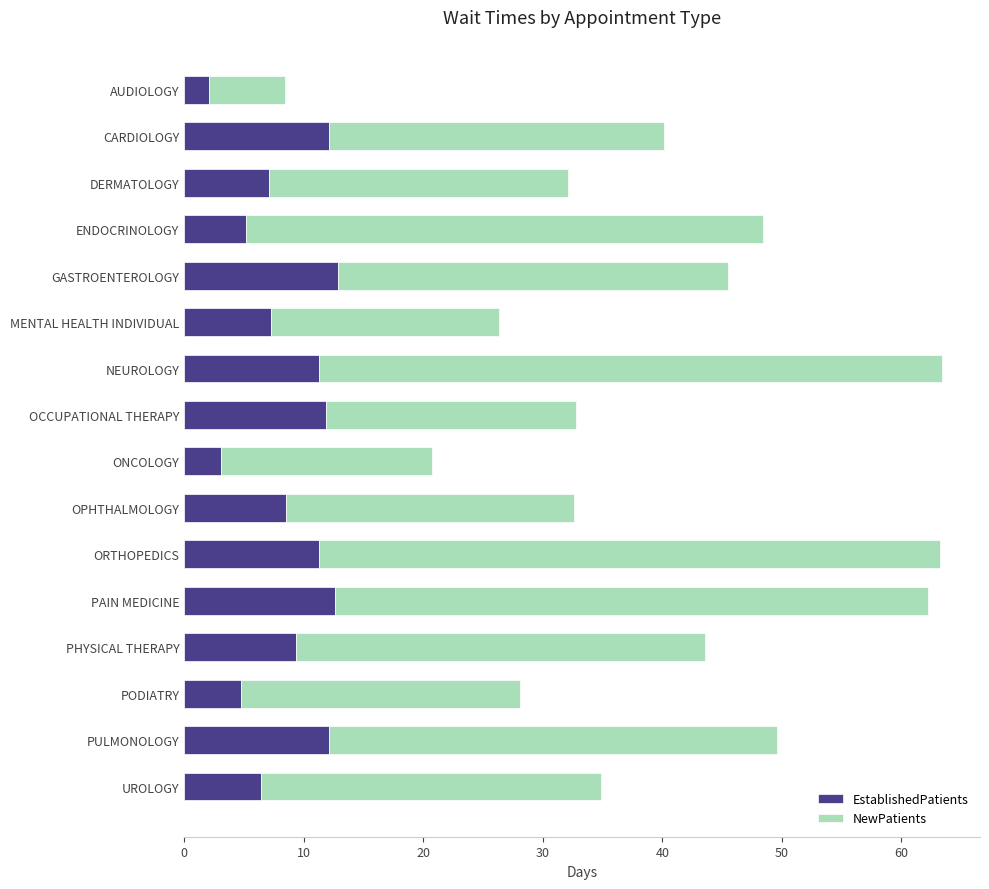

How many values in the EstablishedPatients series exceed 9?

8